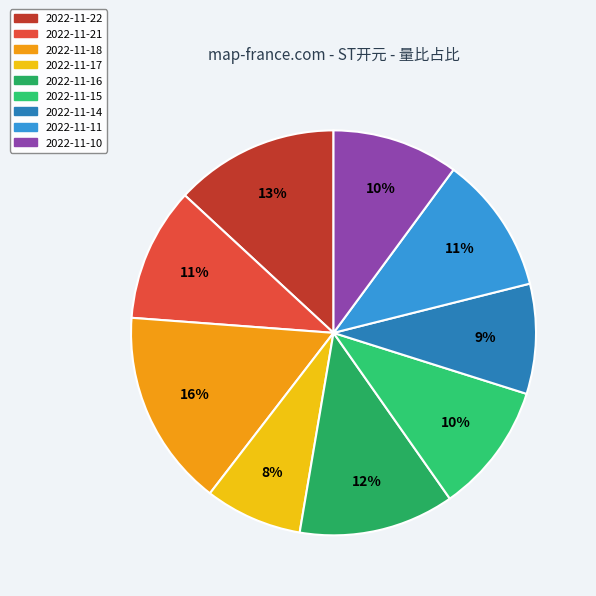

Does any single category account for the majority?

No